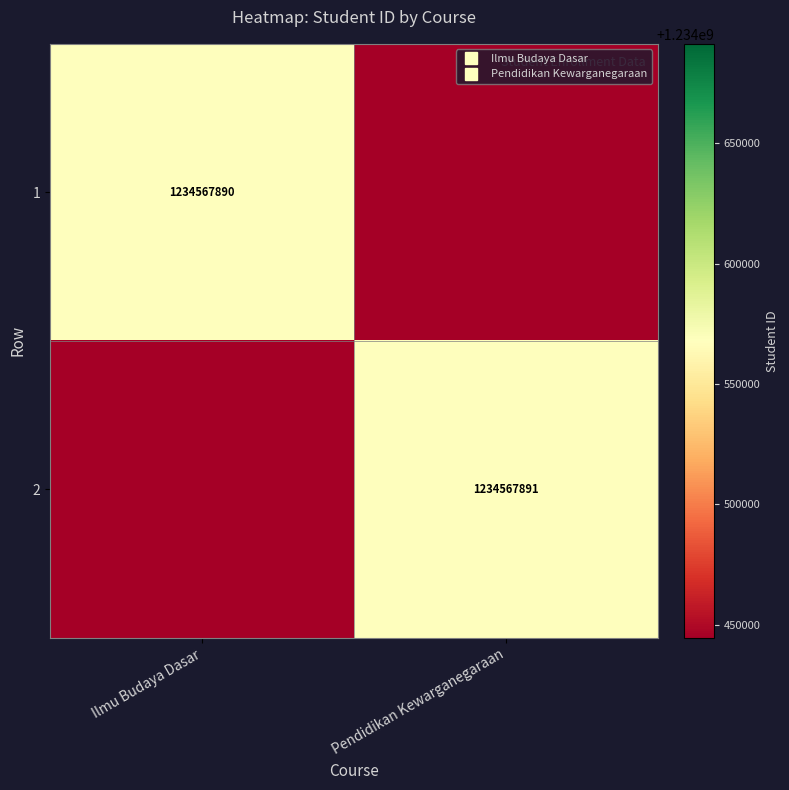

Which has a higher value, Pendidikan Kewarganegaraan or Ilmu Budaya Dasar?

Ilmu Budaya Dasar